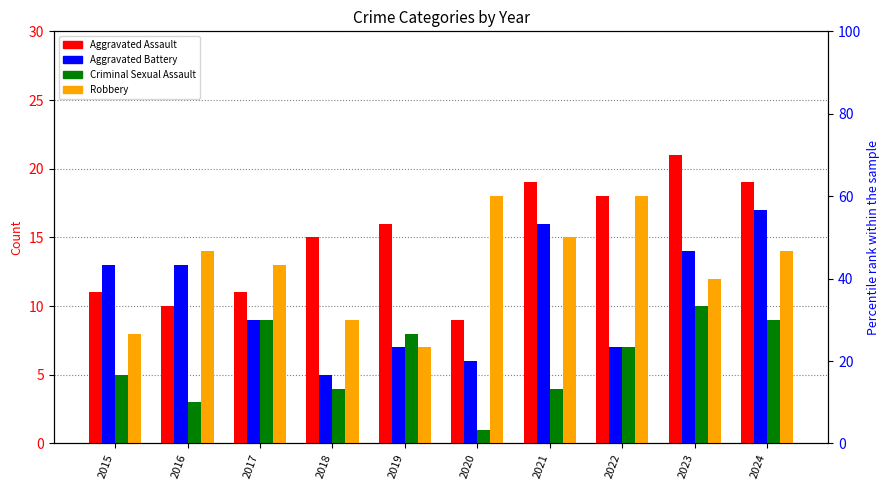

At which category does the chart reach its minimum across all series?

2020